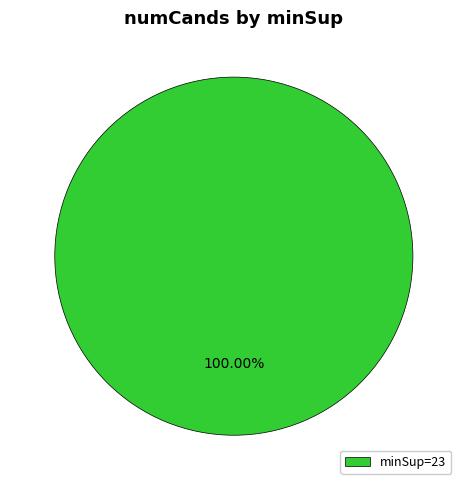

Which slice represents more than half of the pie?

minSup=23